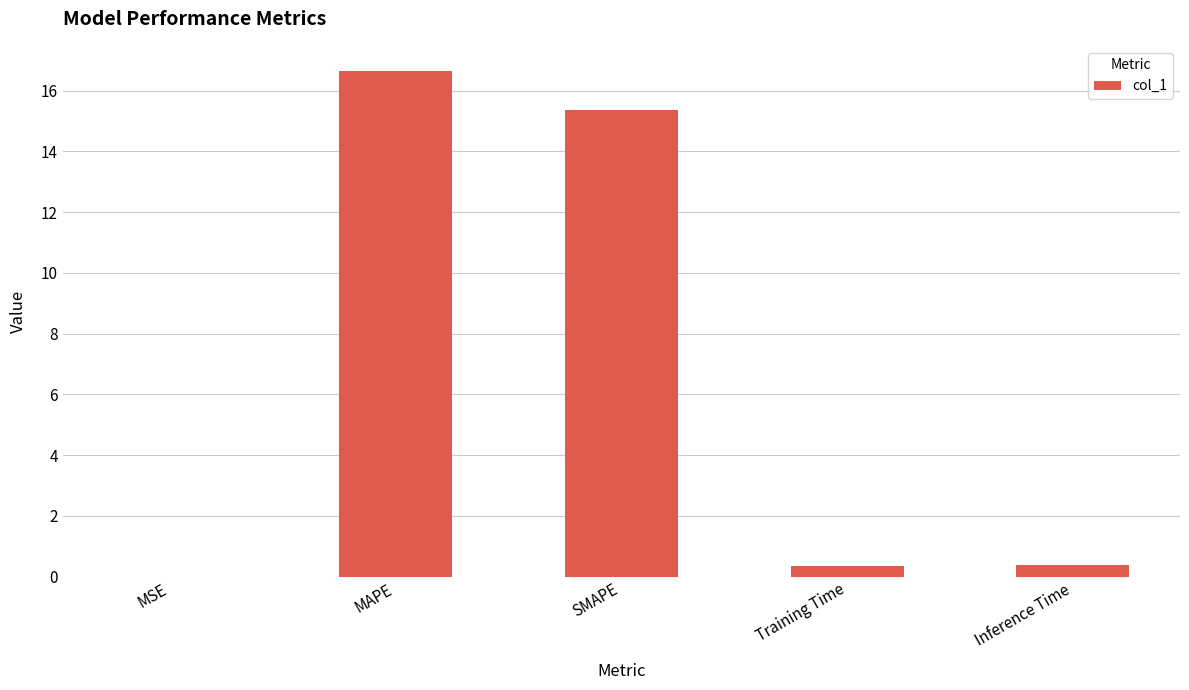

Is it true that the value at MAPE is 16.6?

True